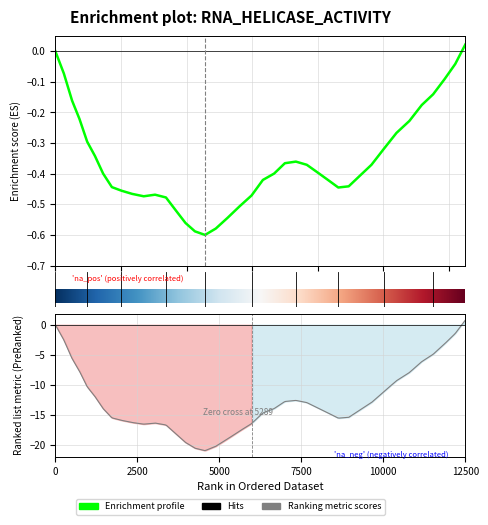

Does the chart have visible grid lines?

Yes